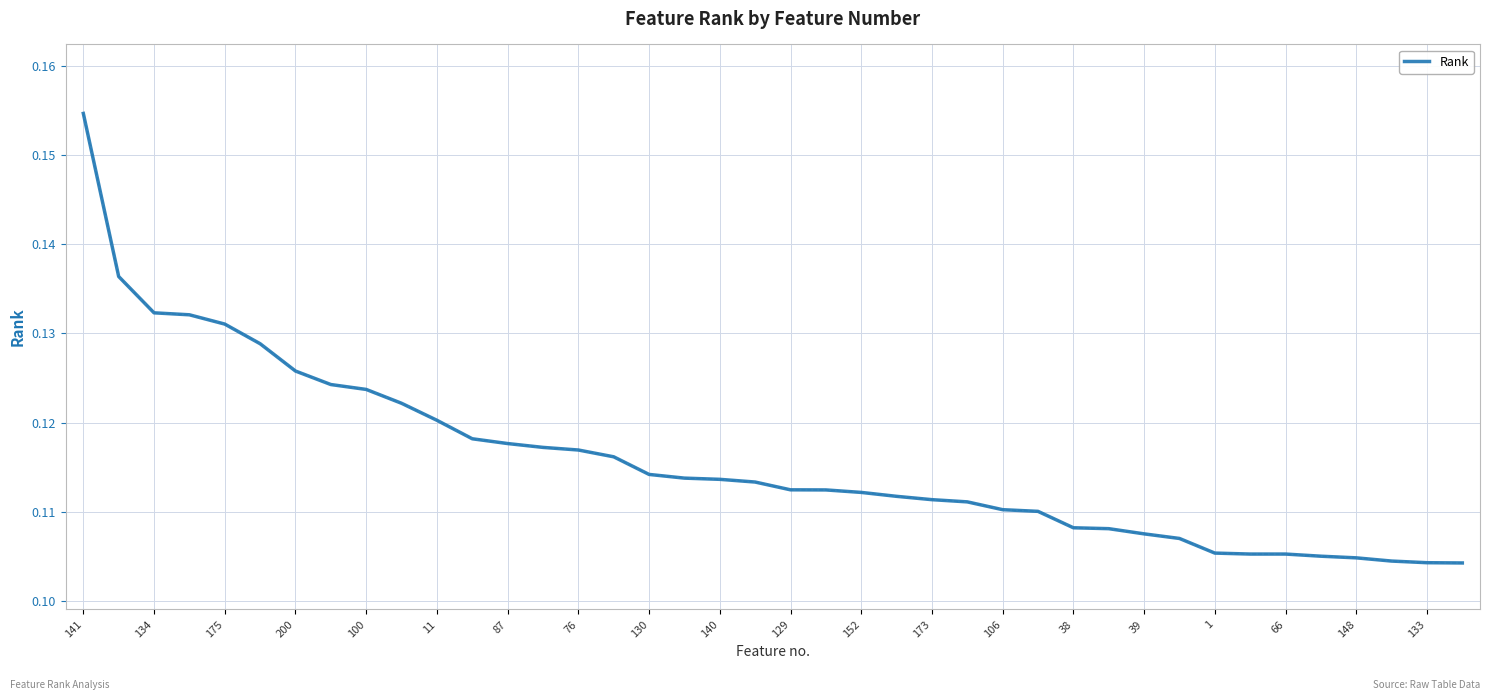

Is this an area chart (filled region under the line)?

No